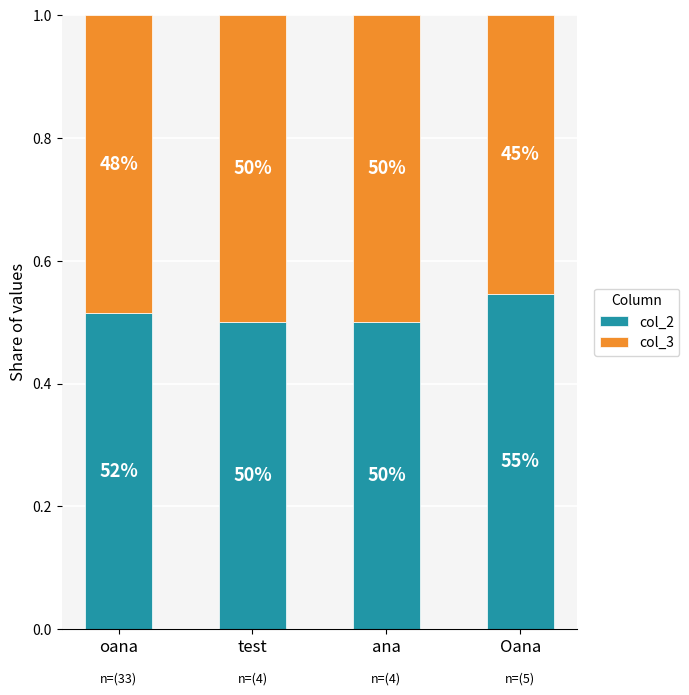

At ana, list the series in order from smallest to largest.

col_2, col_3